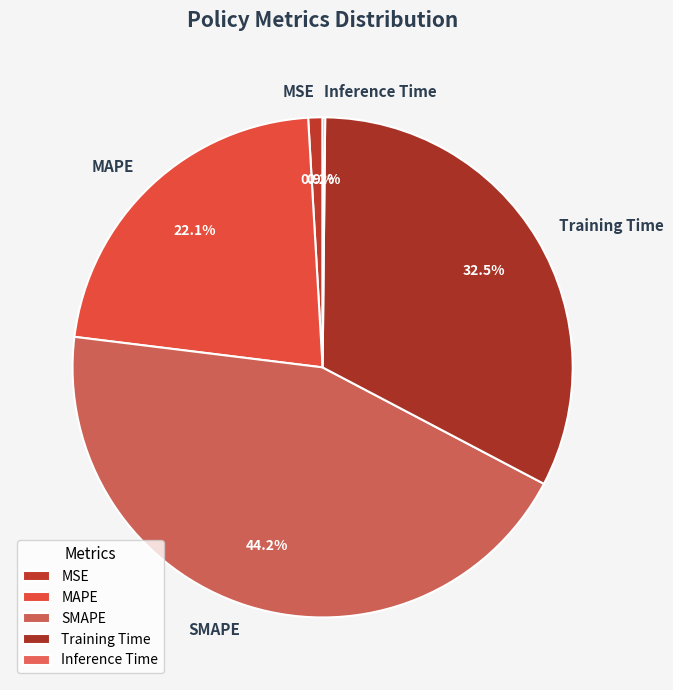

What is the largest slice in the pie chart?

SMAPE